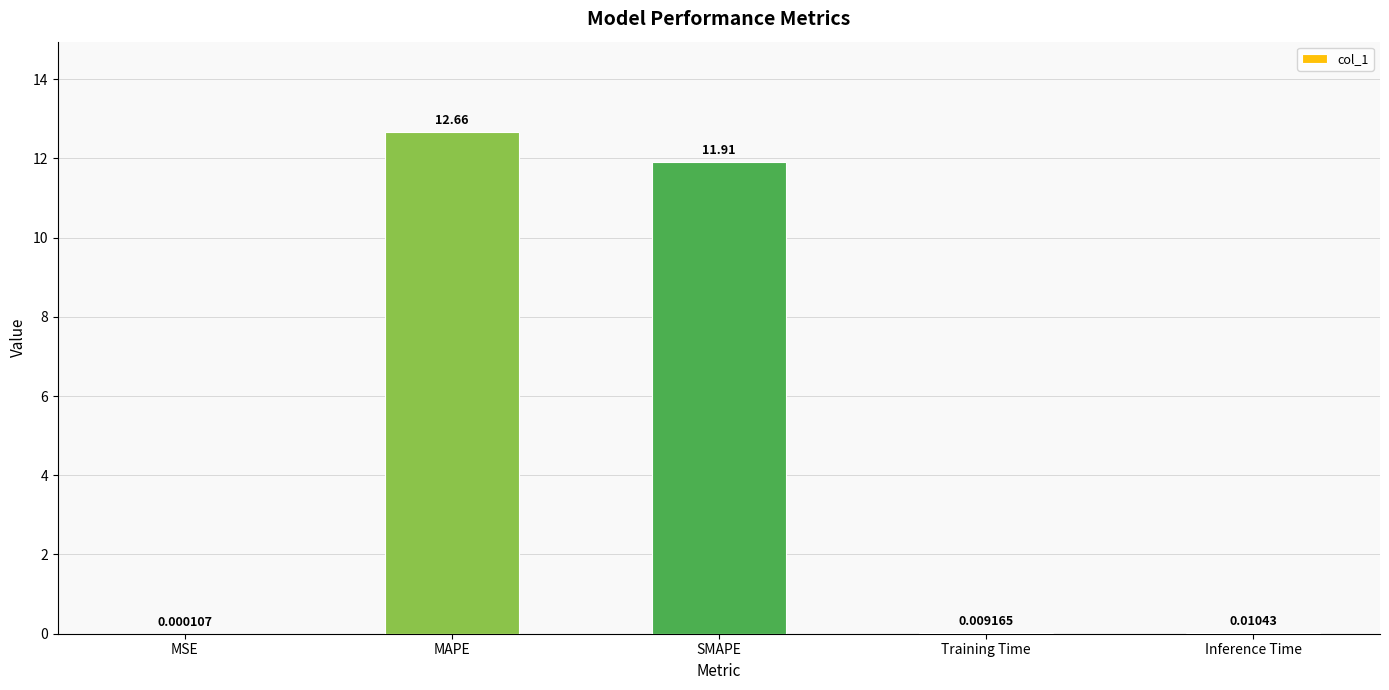

How many distinct data groups are displayed?

1